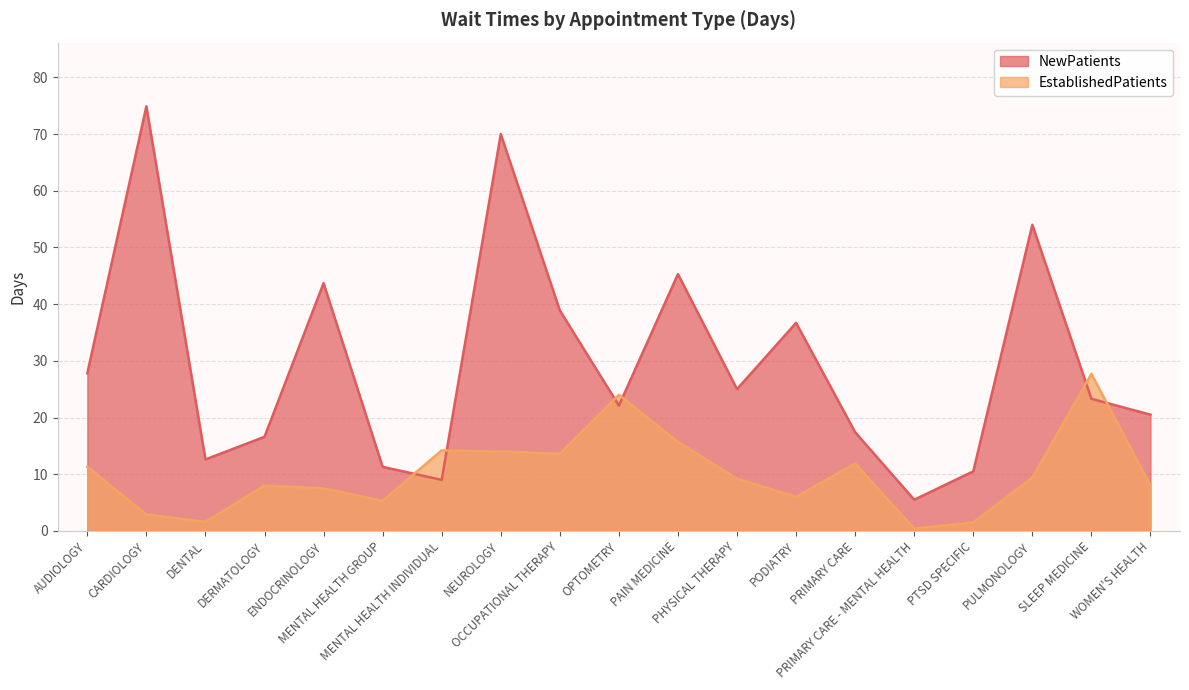

What is the difference between the NewPatients values at ENDOCRINOLOGY and PRIMARY CARE - MENTAL HEALTH?

38.2